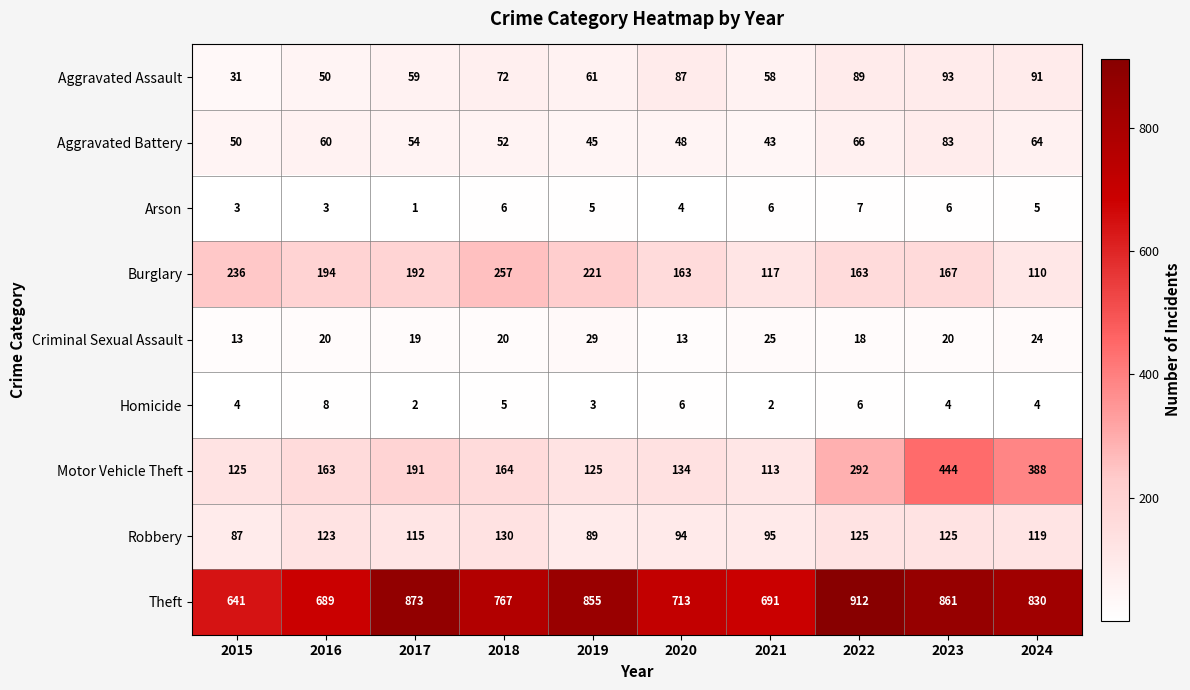

Rank the series by their maximum value, from lowest to highest.

Arson, Homicide, Criminal Sexual Assault, Aggravated Battery, Aggravated Assault, Robbery, Burglary, Motor Vehicle Theft, Theft